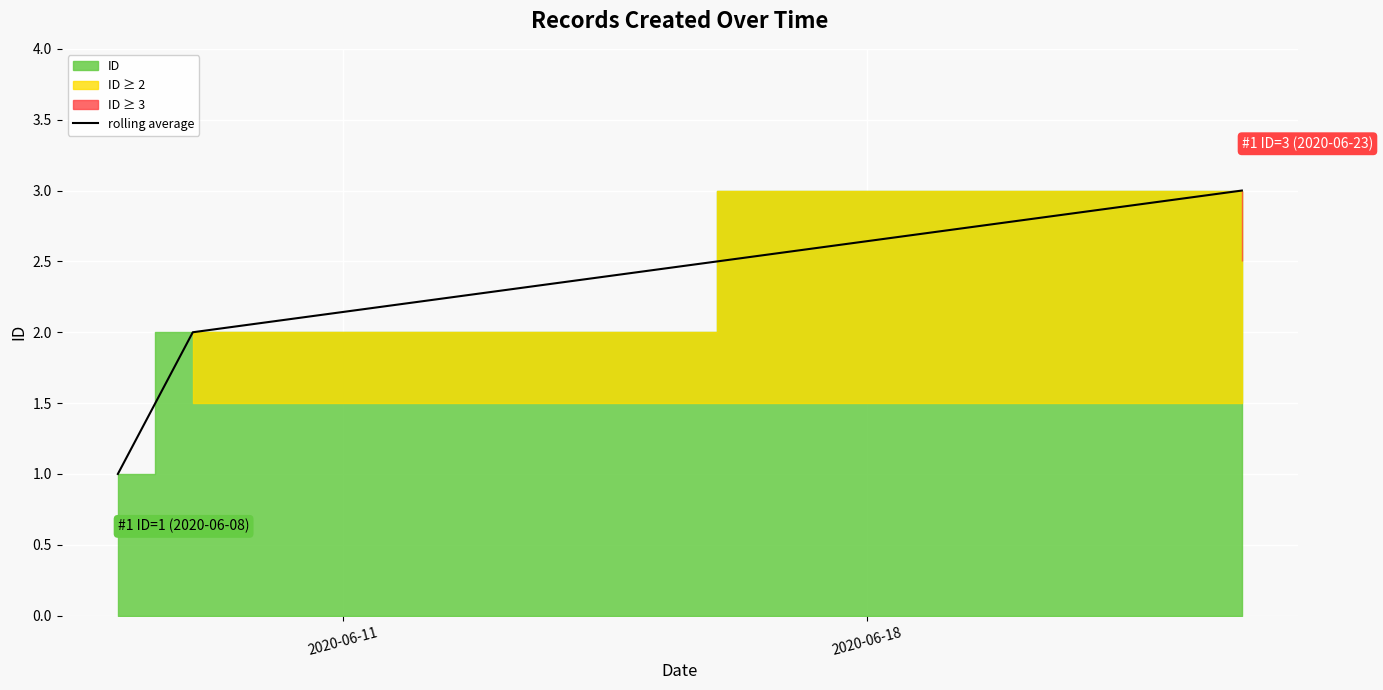

What is the highest value of the rolling average series?

3